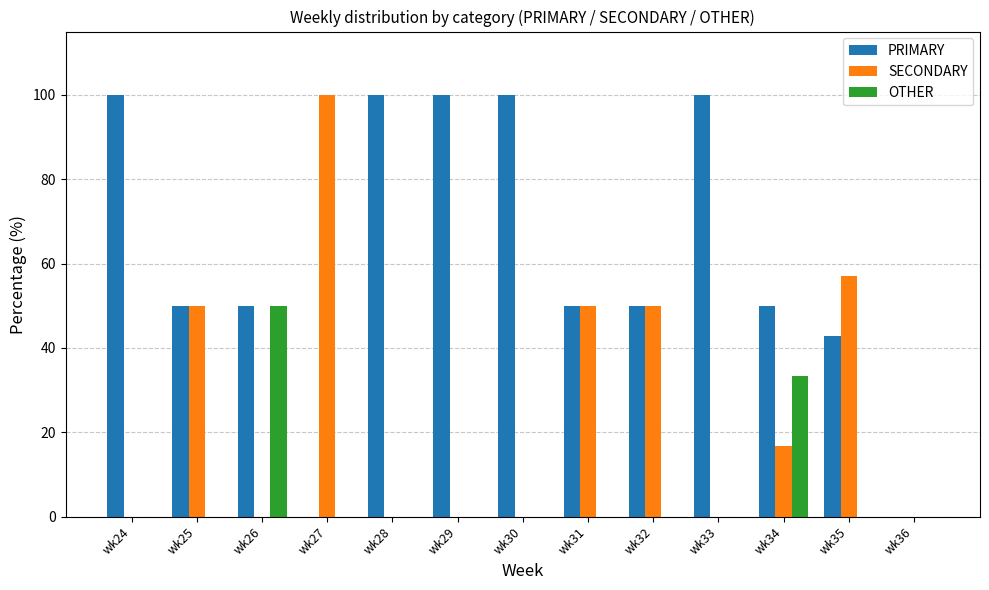

Where is OTHER nearest to the value 25?

wk34